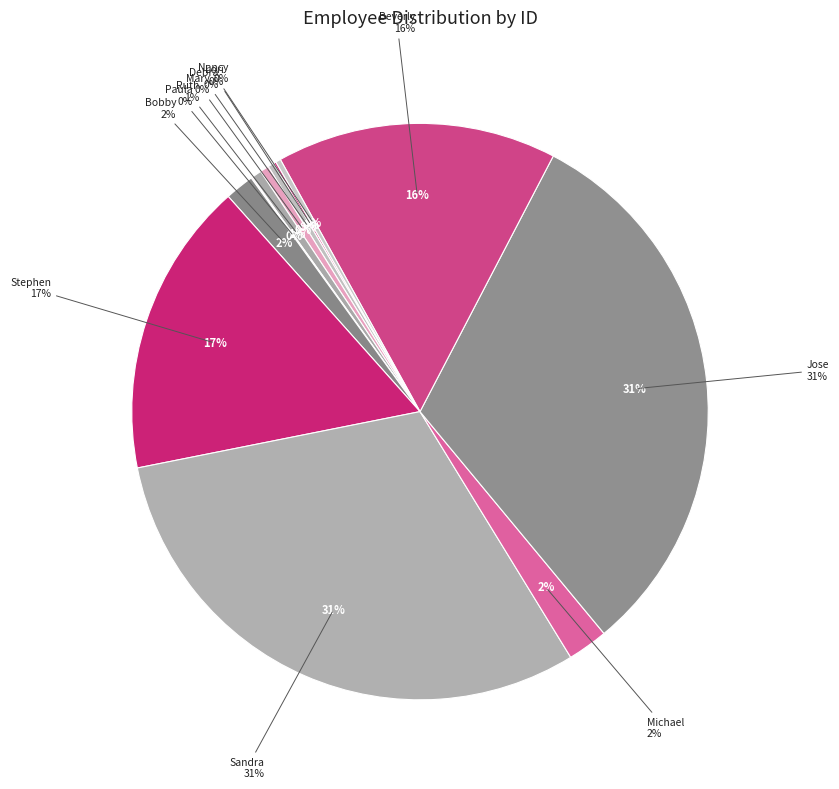

Does Paula account for over 50% of the chart?

No